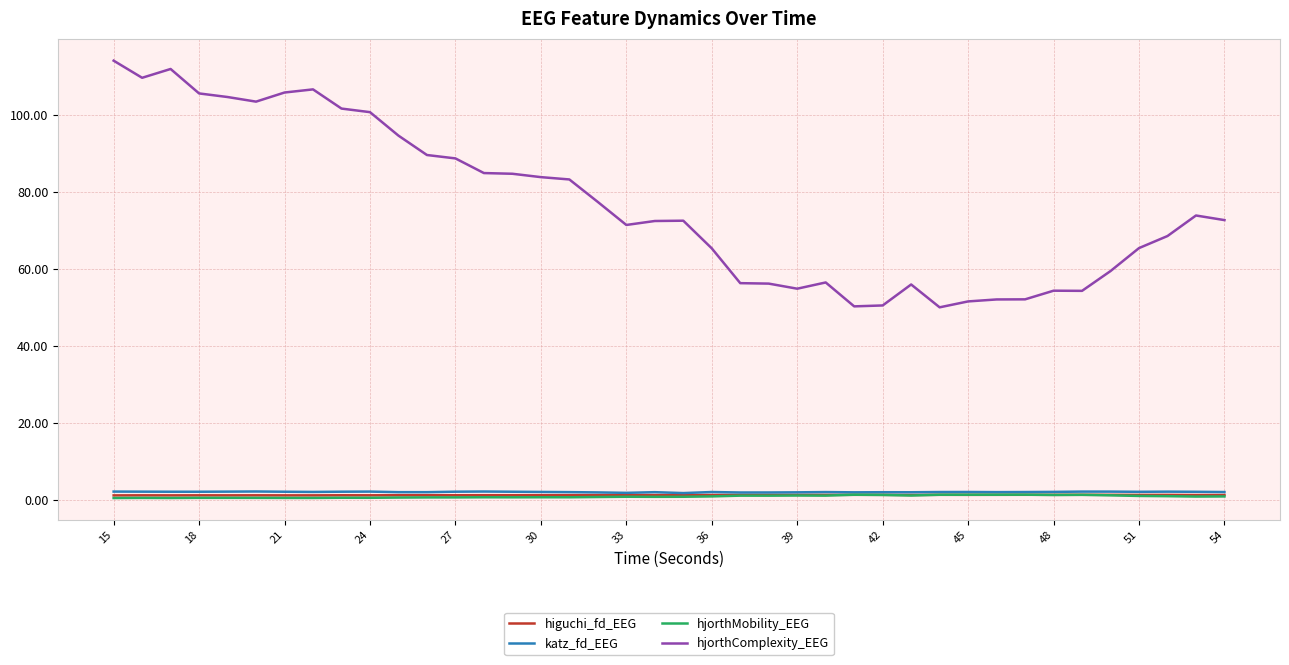

True or false: hjorthComplexity_EEG and higuchi_fd_EEG intersect in this chart.

False